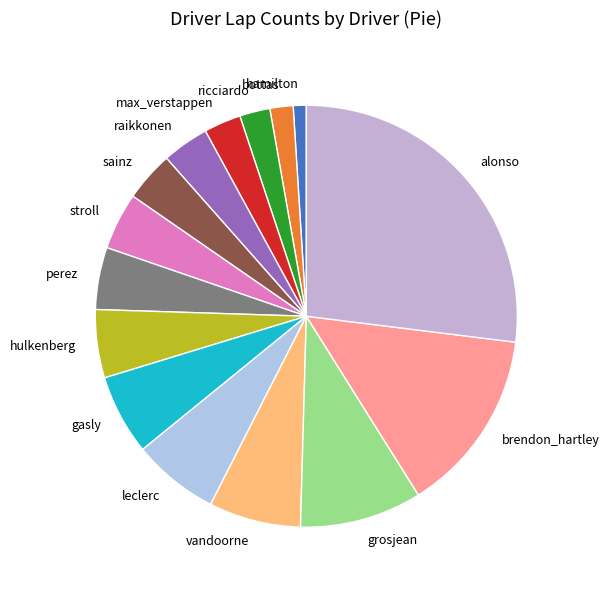

How many slices are in this pie chart?

15